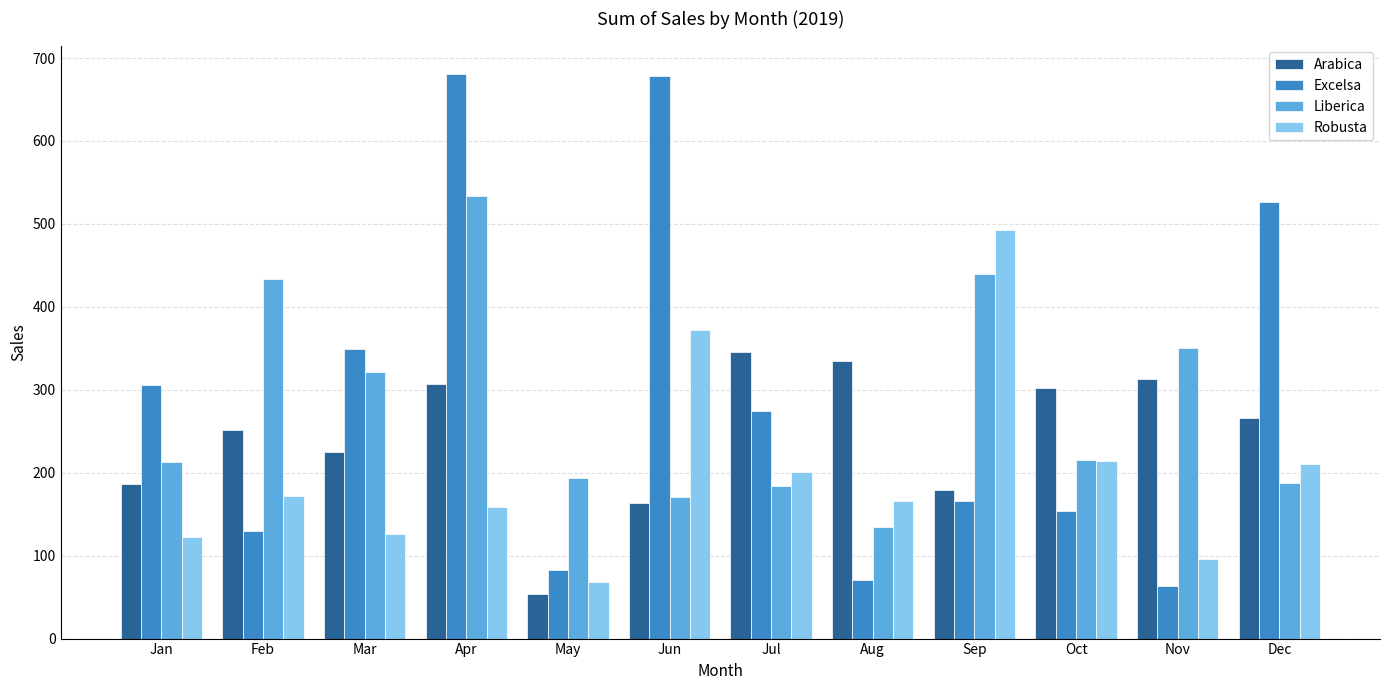

Which series has the largest range (max minus min)?

Excelsa